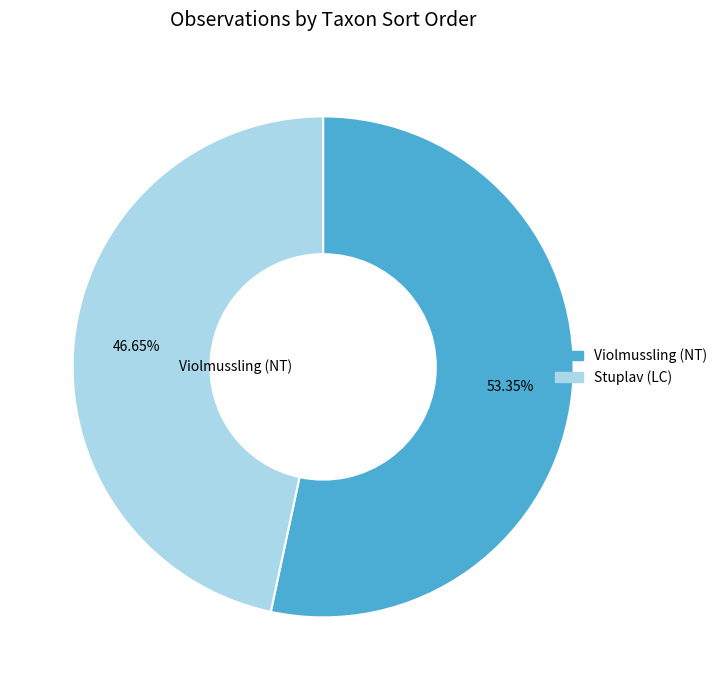

Is there a majority slice in this chart?

Yes